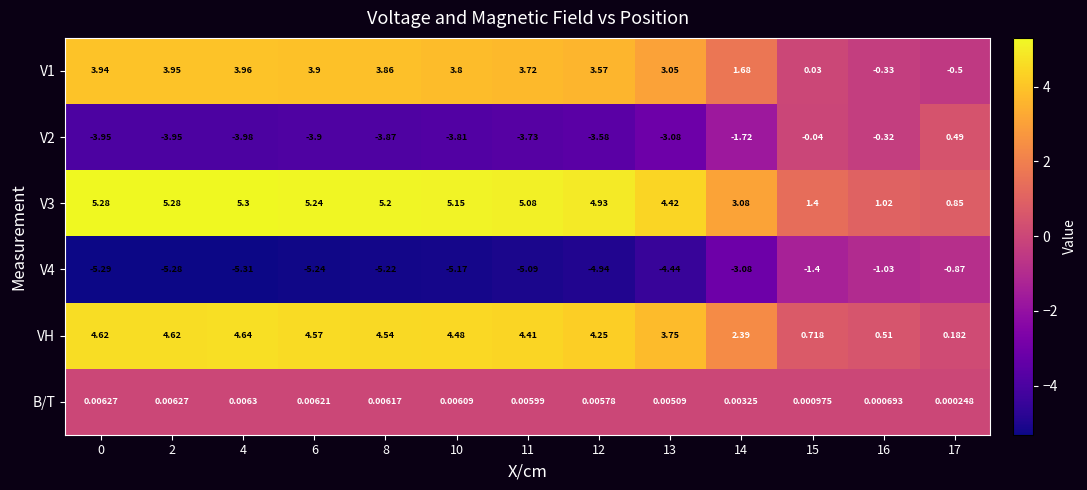

Is the value of B/T at 13 greater than the value of V4 at 2?

Yes